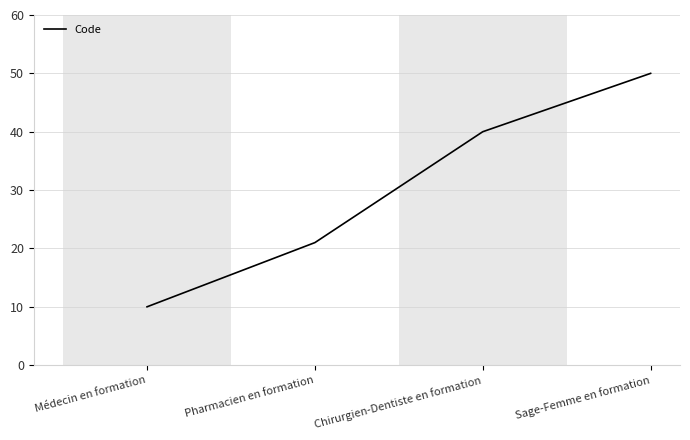

What is the sum of the values at Chirurgien-Dentiste en formation and Médecin en formation?

50